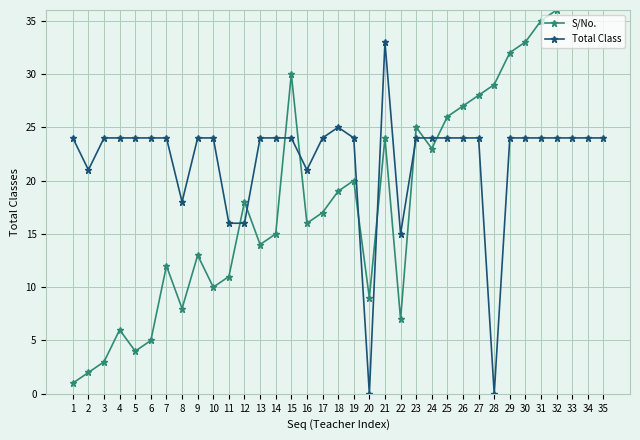

What is the total value across all series at 5?

28